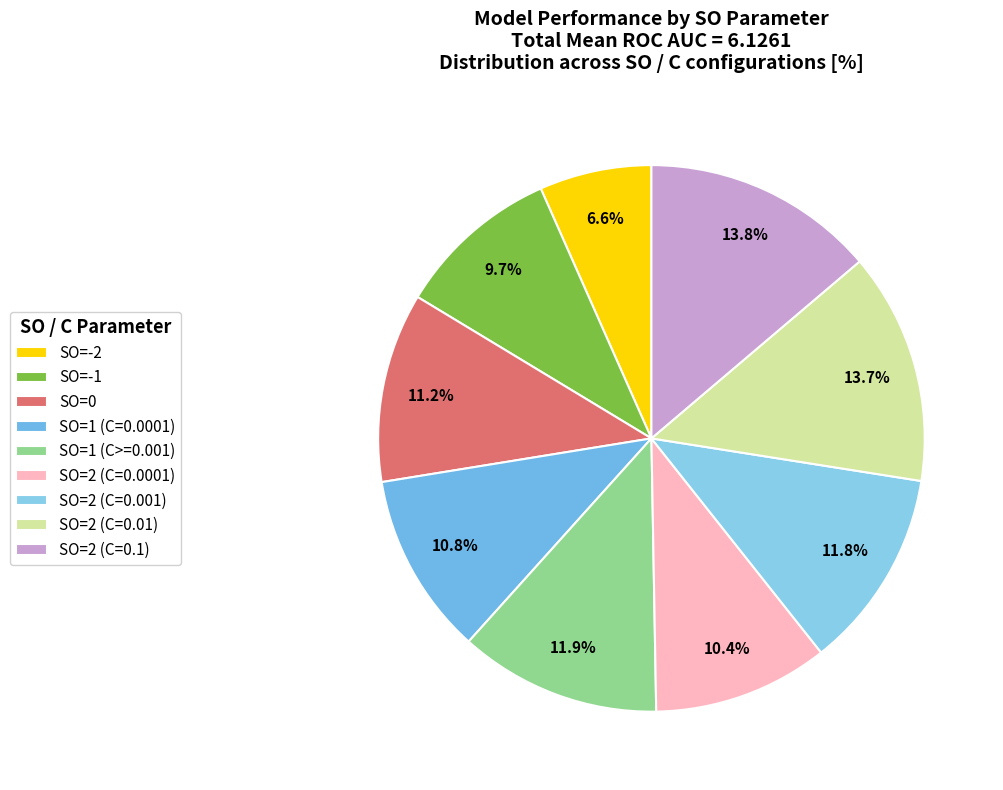

Rank the categories by value from highest to lowest.

SO=2 (C=0.1), SO=2 (C=0.01), SO=1 (C>=0.001), SO=2 (C=0.001), SO=0, SO=1 (C=0.0001), SO=2 (C=0.0001), SO=-1, SO=-2